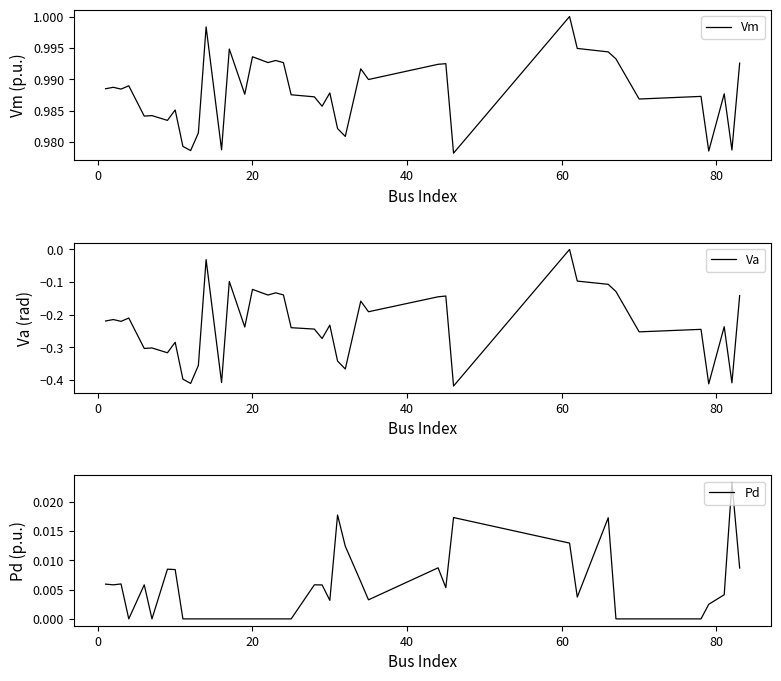

Which series has the largest total across all categories?

Vm